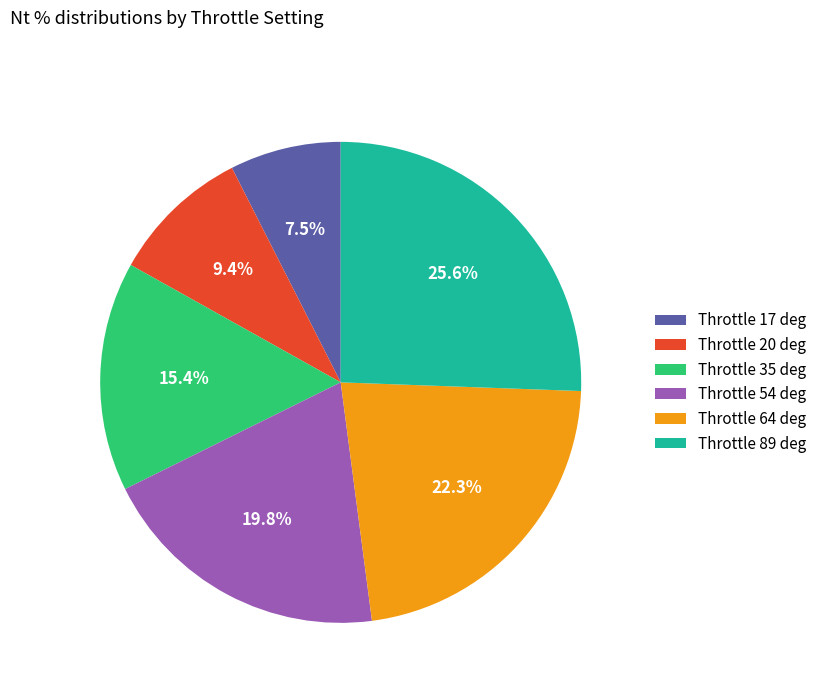

Which slice is the smallest?

Throttle 17 deg